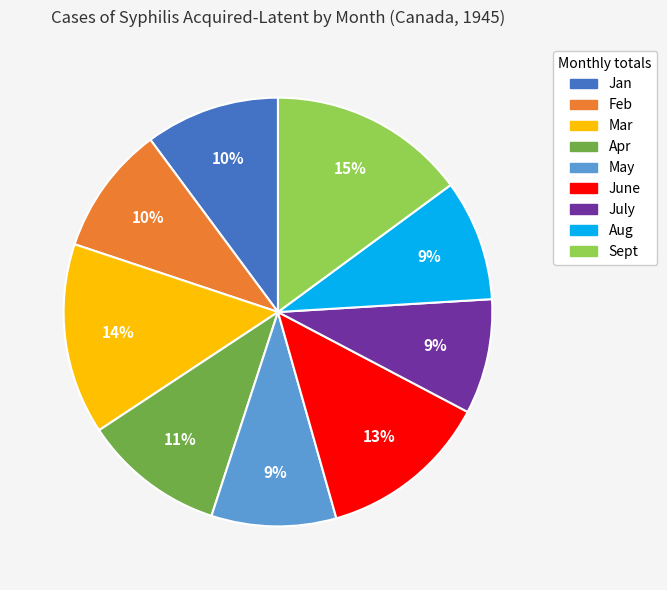

Combined, do Apr and Sept account for over 50%?

No